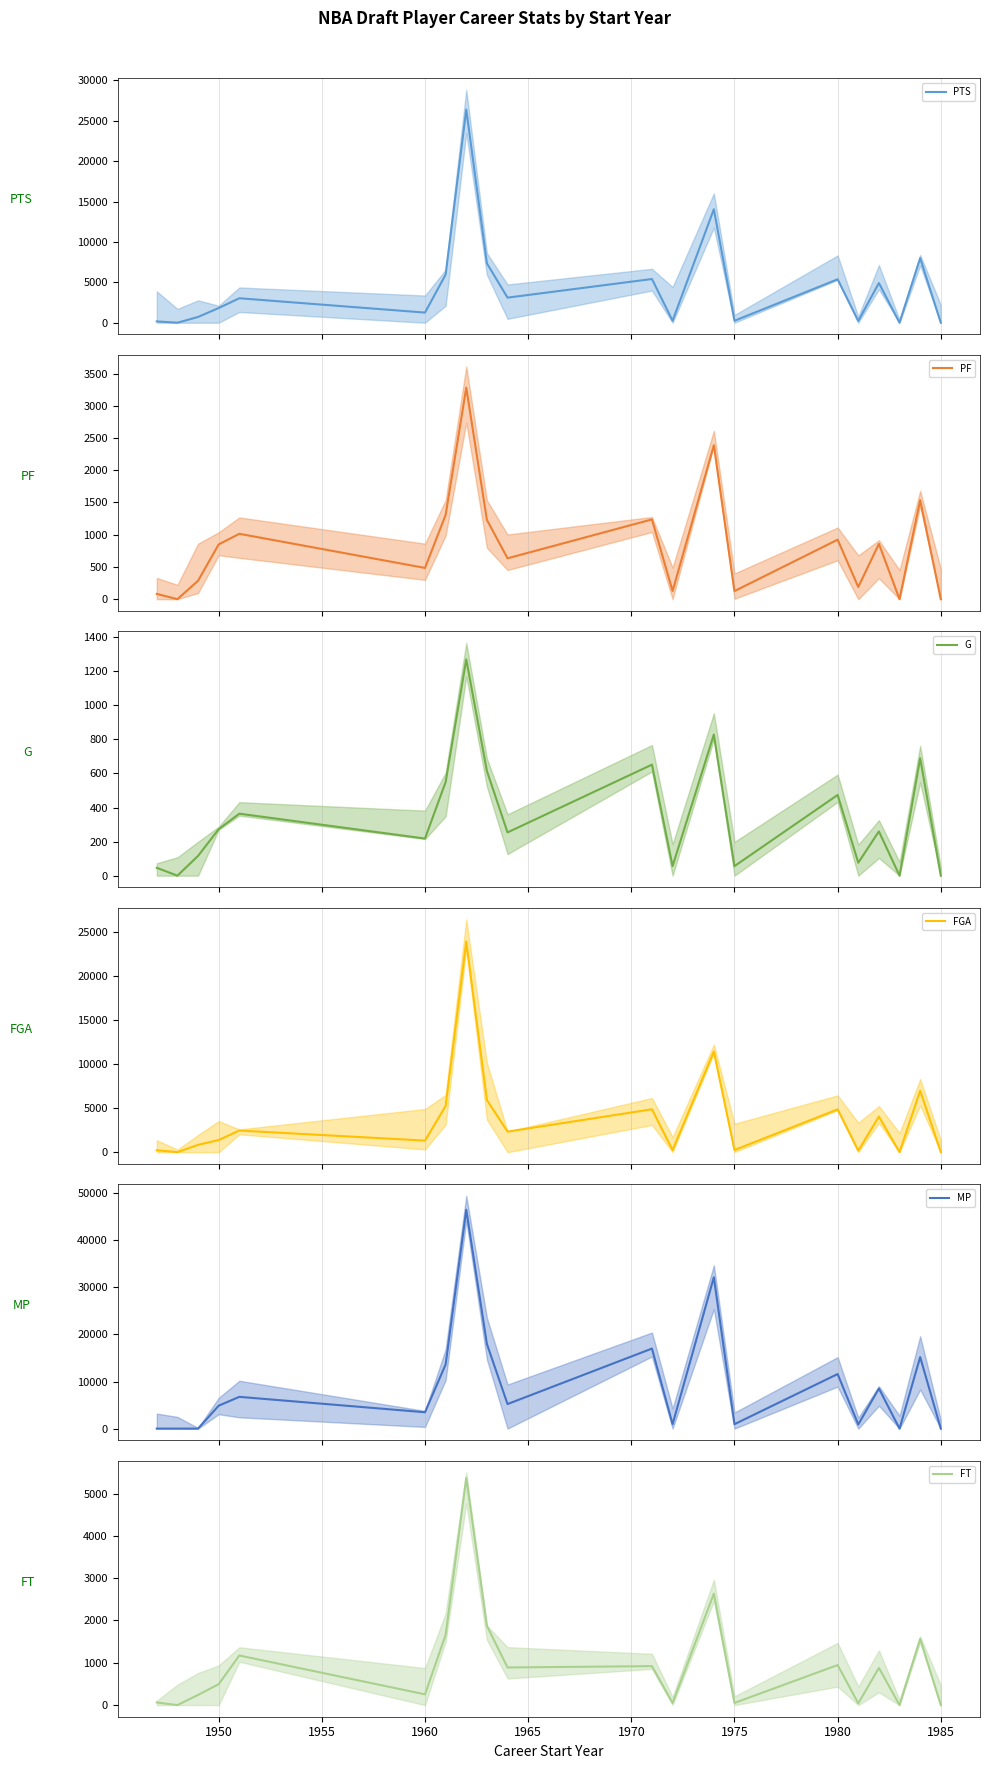

What is the maximum value shown in the chart?

46471